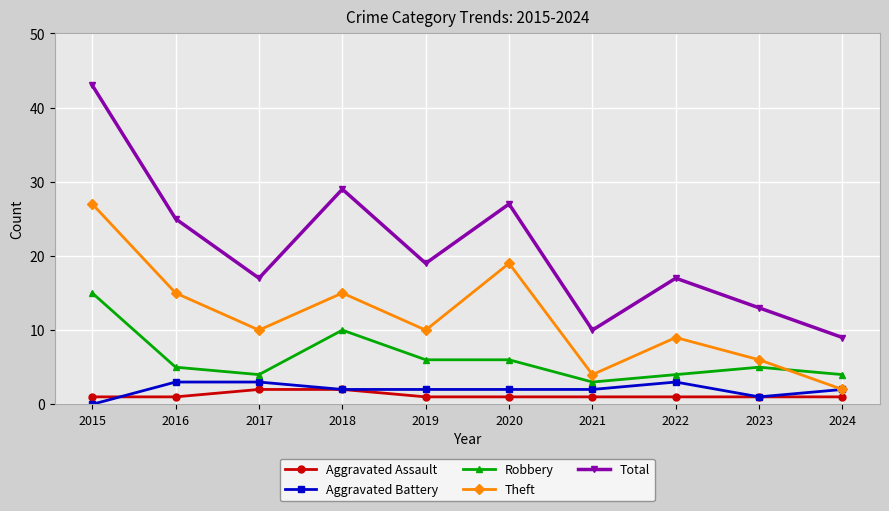

Reading right to left, transcribe all the data shown in this chart.

Aggravated Assault: 2024=1	2023=1	2022=1	2021=1	2020=1	2019=1	2018=2	2017=2	2016=1	2015=1
Aggravated Battery: 2024=2	2023=1	2022=3	2021=2	2020=2	2019=2	2018=2	2017=3	2016=3	2015=0
Robbery: 2024=4	2023=5	2022=4	2021=3	2020=6	2019=6	2018=10	2017=4	2016=5	2015=15
Theft: 2024=2	2023=6	2022=9	2021=4	2020=19	2019=10	2018=15	2017=10	2016=15	2015=27
Total: 2024=9	2023=13	2022=17	2021=10	2020=27	2019=19	2018=29	2017=17	2016=25	2015=43